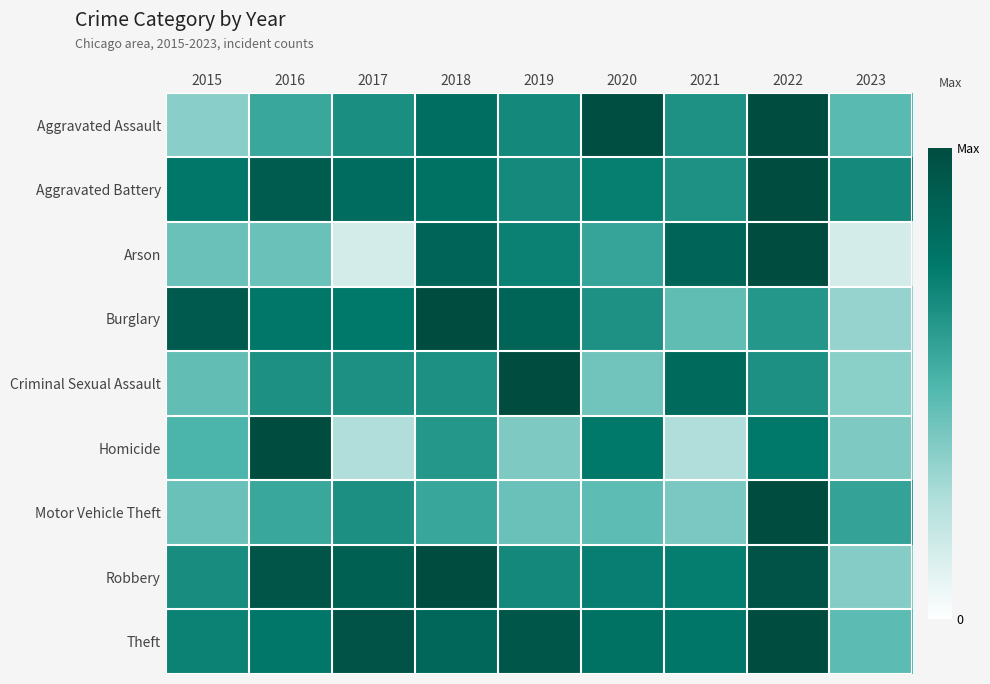

At how many categories does at least one series exceed 0?

9